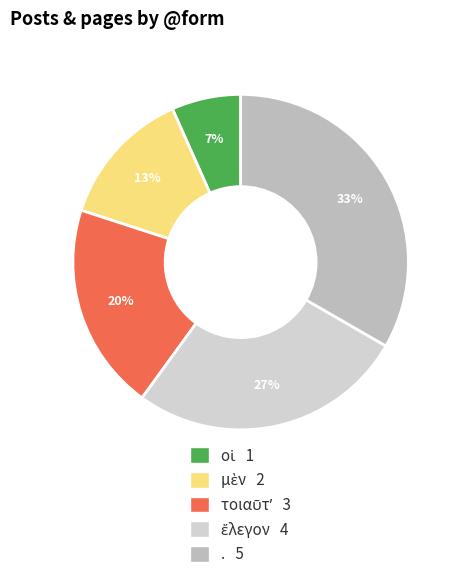

To the nearest percent, what portion does μὲν represent?

13%